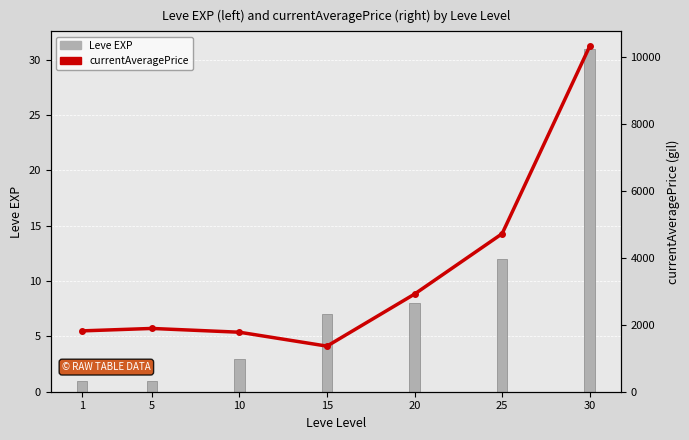

At how many categories does at least one series exceed 1671?

6